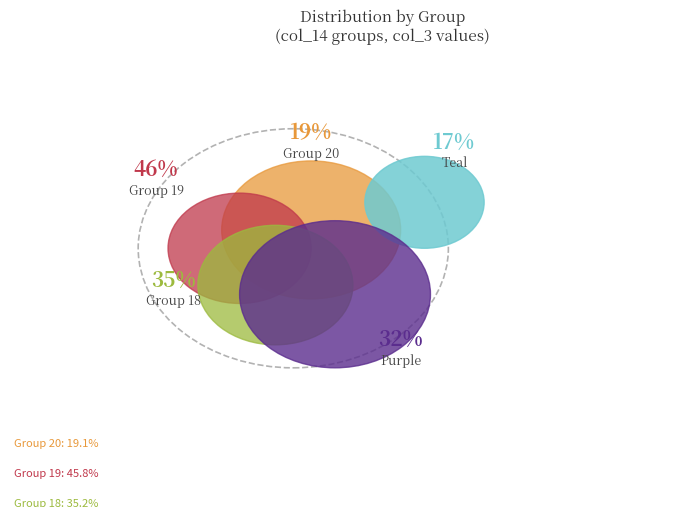

Is there a majority slice in this chart?

No